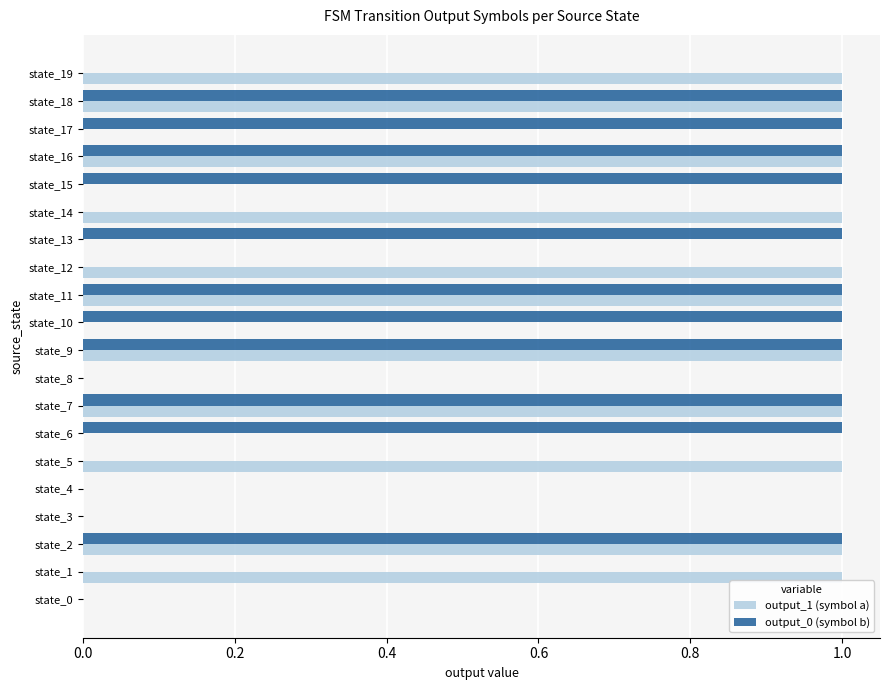

The value of output_0 (symbol b) at state_19 is 0. True or false?

True